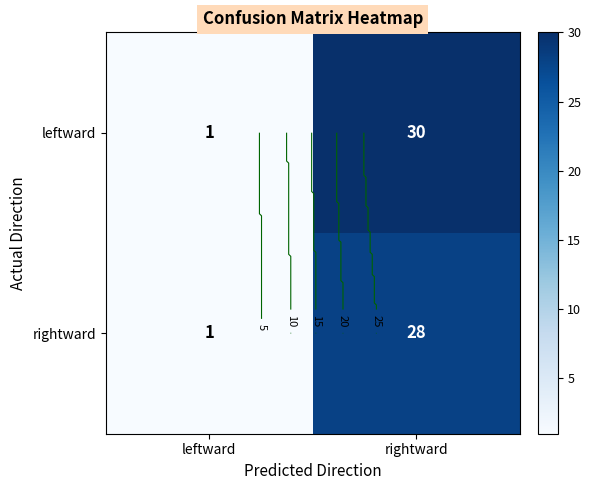

List the series in order of their overall mean, lowest first.

rightward, leftward